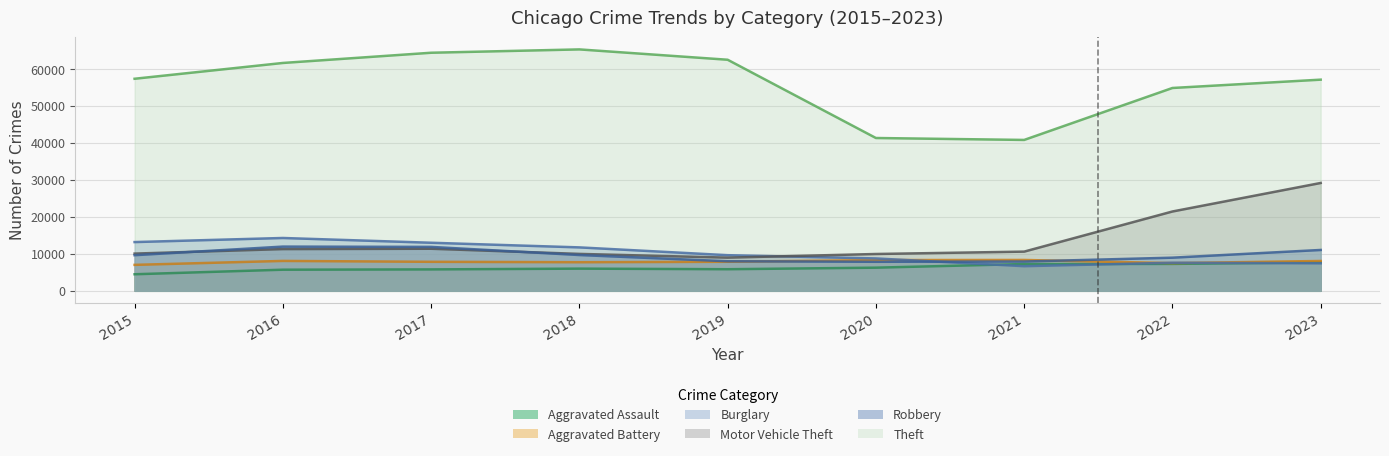

True or false: Motor Vehicle Theft and Theft cross at least once.

False